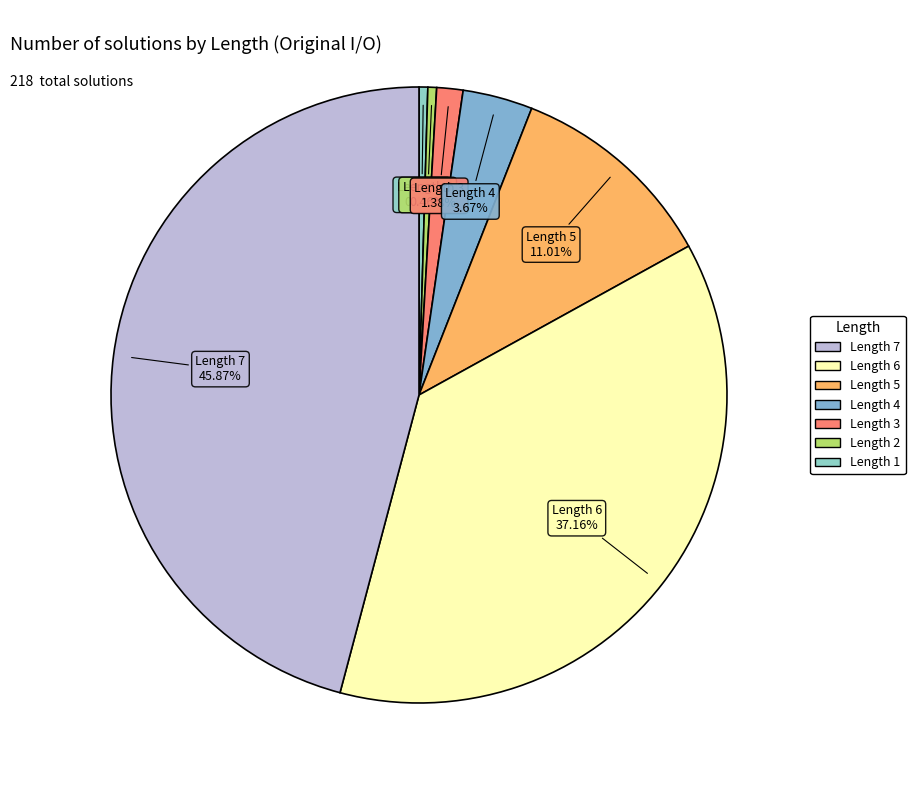

Is there a majority slice in this chart?

No